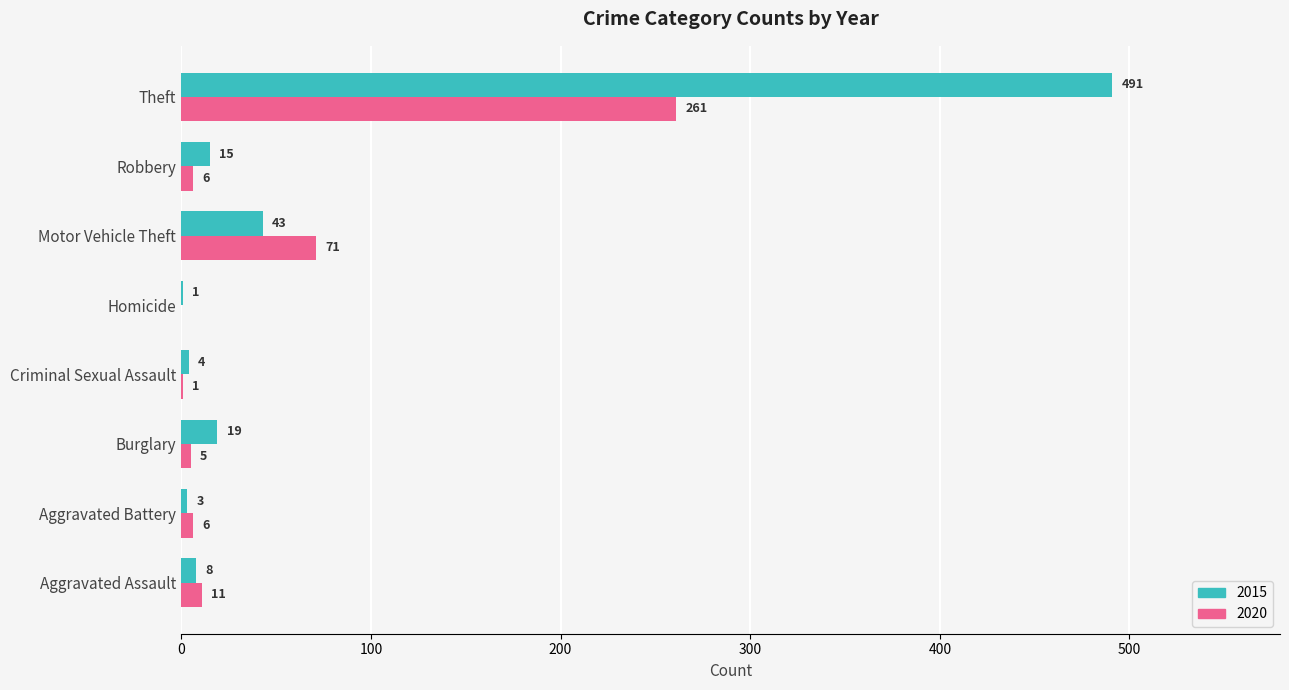

Which label corresponds to the largest value in the chart?

Theft